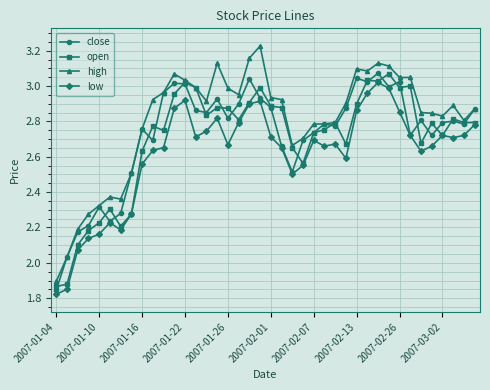

Which series has the largest range (max minus min)?

high